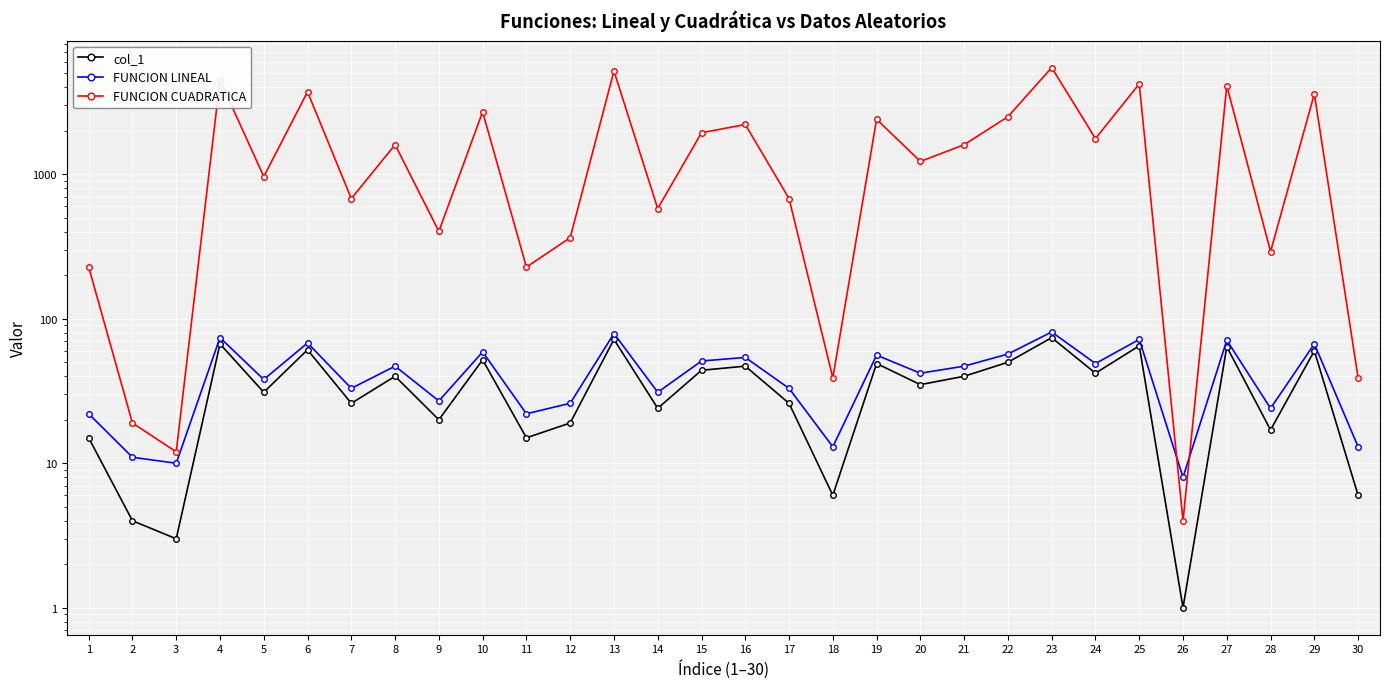

Reading left to right, extract all data points from this chart.

col_1: 1=15	2=4	3=3	4=67	5=31	6=61	7=26	8=40	9=20	10=52	11=15	12=19	13=72	14=24	15=44	16=47	17=26	18=6	19=49	20=35	21=40	22=50	23=74	24=42	25=65	26=1	27=64	28=17	29=60	30=6
FUNCION LINEAL: 1=22	2=11	3=10	4=74	5=38	6=68	7=33	8=47	9=27	10=59	11=22	12=26	13=79	14=31	15=51	16=54	17=33	18=13	19=56	20=42	21=47	22=57	23=81	24=49	25=72	26=8	27=71	28=24	29=67	30=13
FUNCION CUADRATICA: 1=228	2=19	3=12	4=4492	5=964	6=3724	7=679	8=1603	9=403	10=2707	11=228	12=364	13=5187	14=579	15=1939	16=2212	17=679	18=39	19=2404	20=1228	21=1603	22=2503	23=5479	24=1767	25=4228	26=4	27=4099	28=292	29=3603	30=39